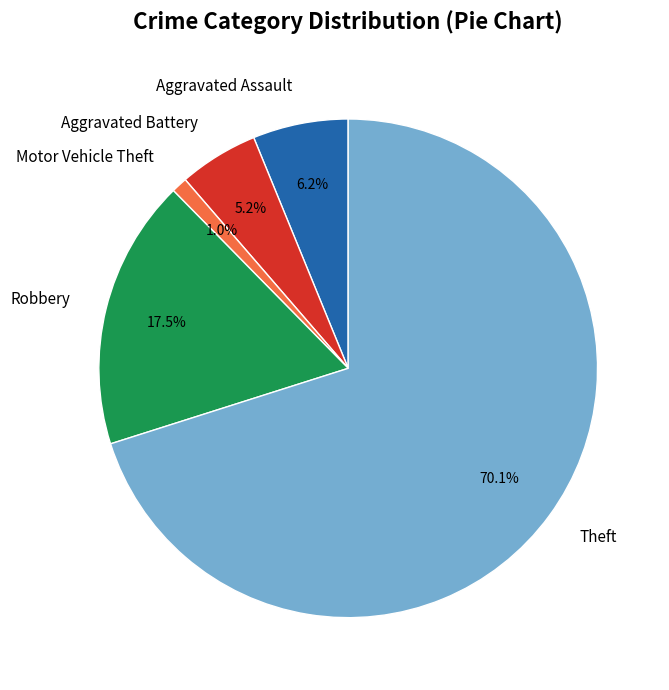

What is the ratio of the value at Aggravated Battery to the value at Robbery?

0.3